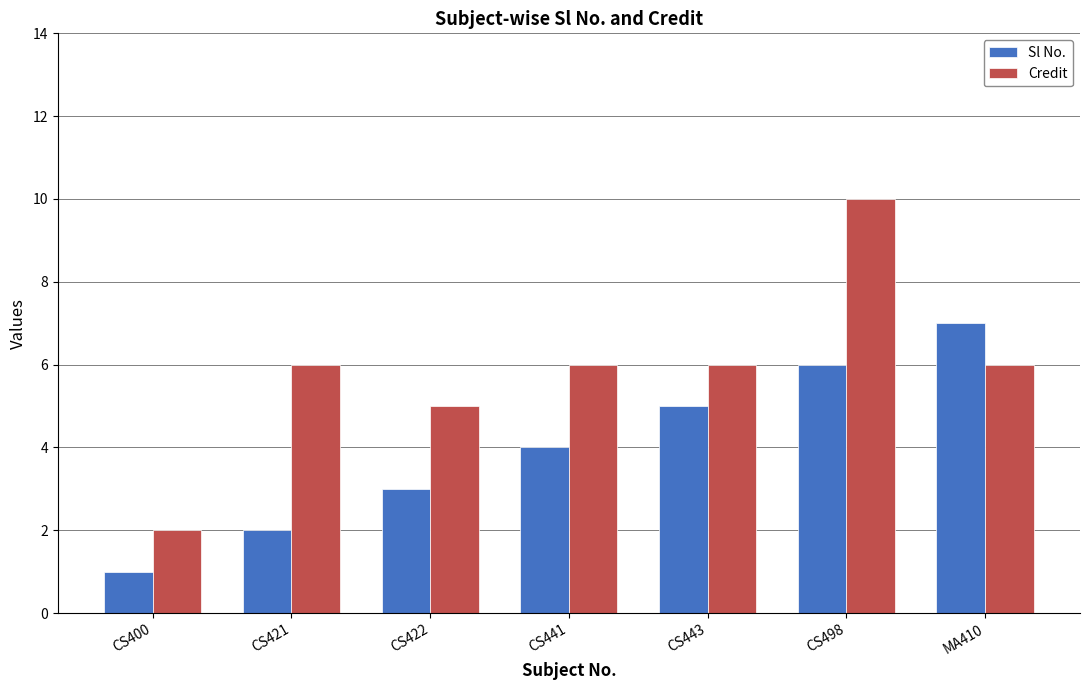

Does the chart contain stacked bars?

No